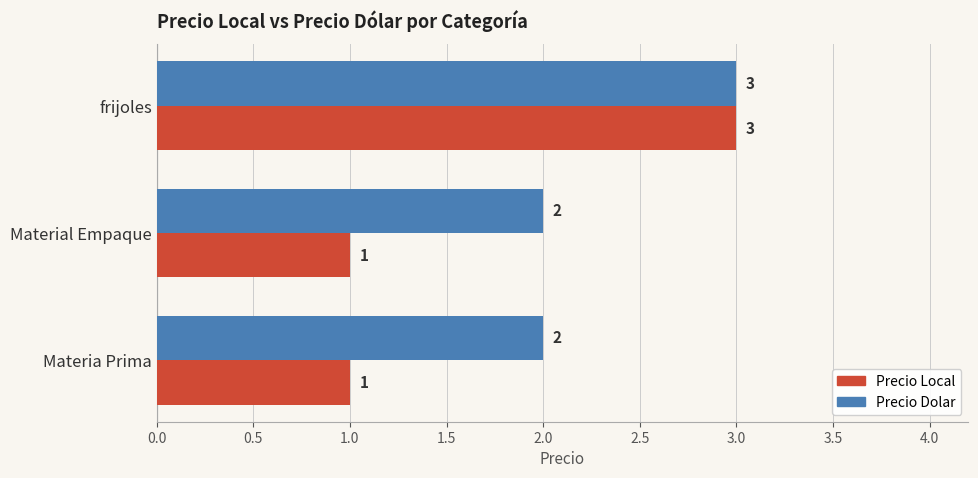

What is the sum of the Precio Dolar values at Material Empaque and Materia Prima?

4